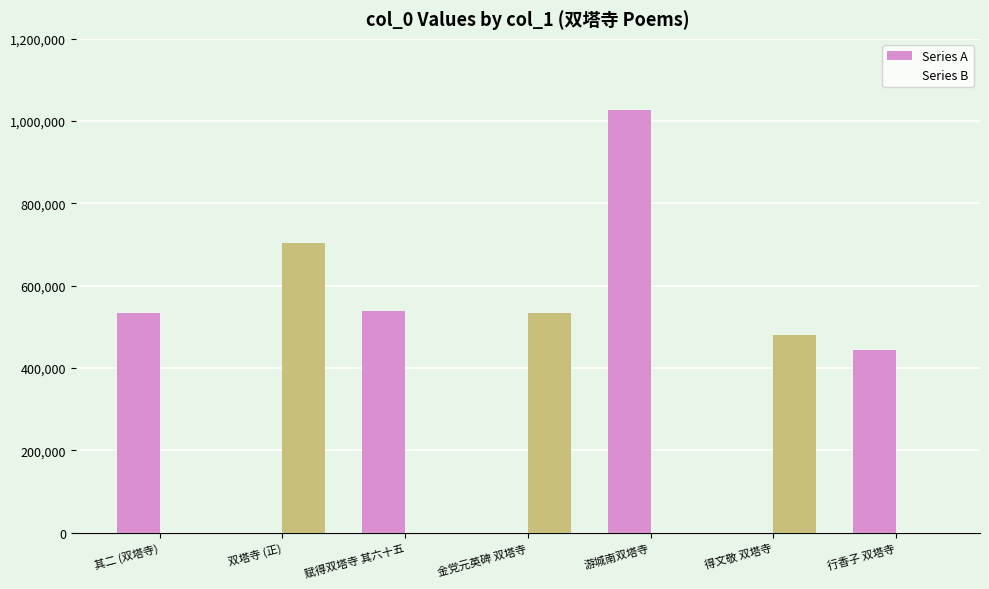

The Series B series shows 704446 at 双塔寺 (正). True or false?

True